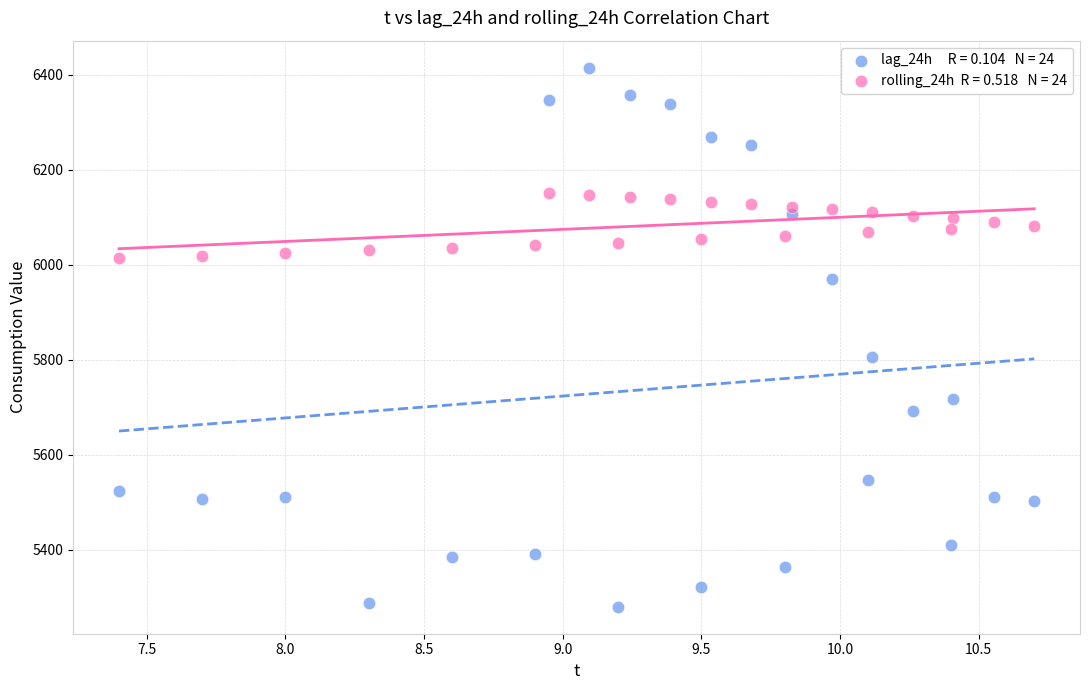

Across all series, what Y value is closest to 5847?

5806.0